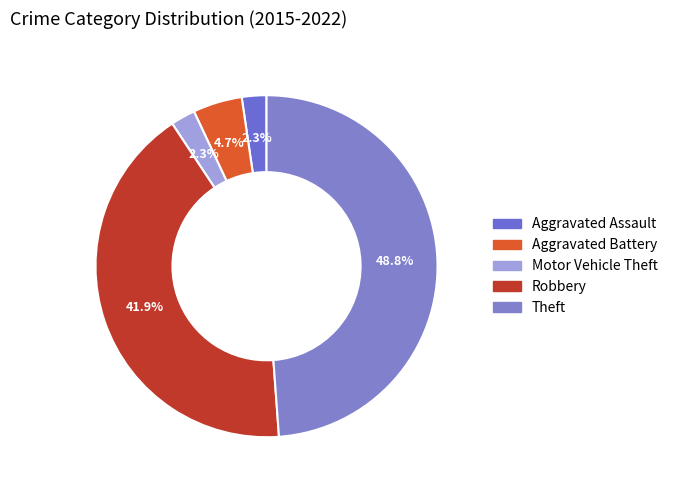

What portion of the pie excludes Robbery?

58.1%